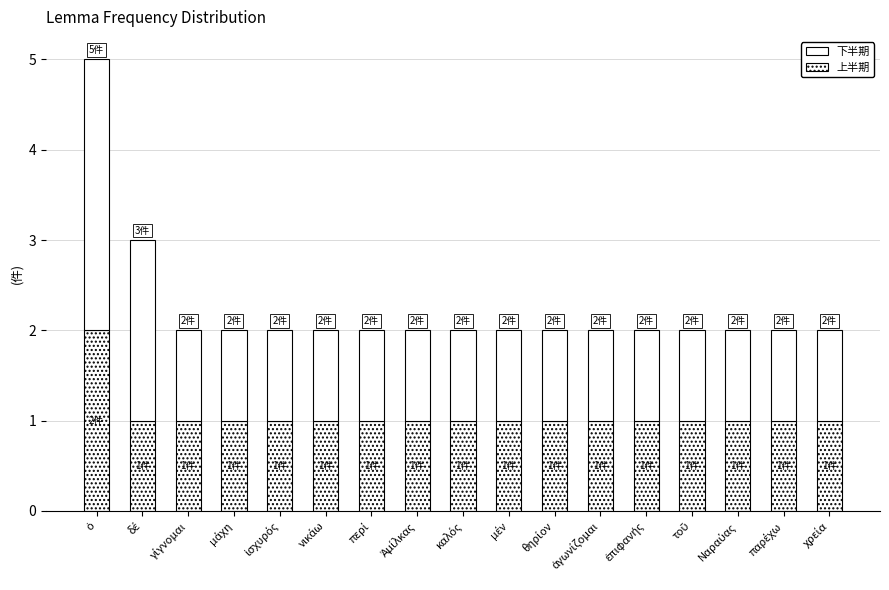

Are the bars horizontal?

No